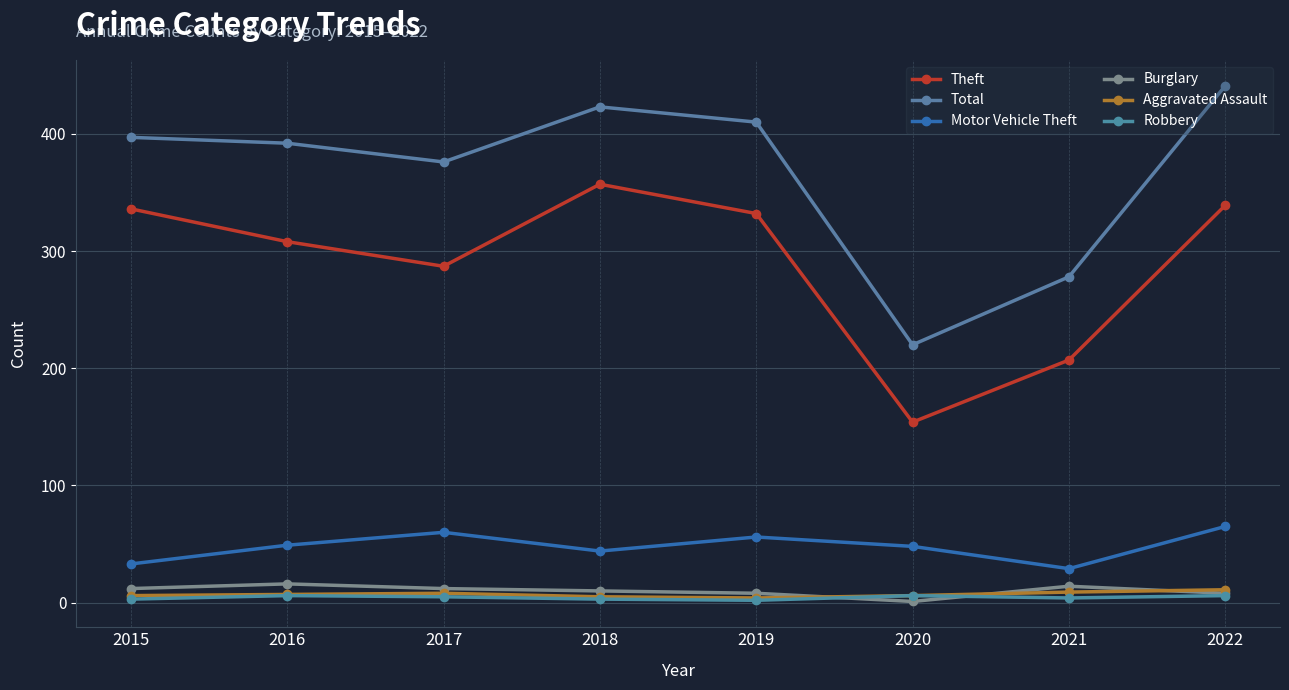

Which series has the largest total across all categories?

Total